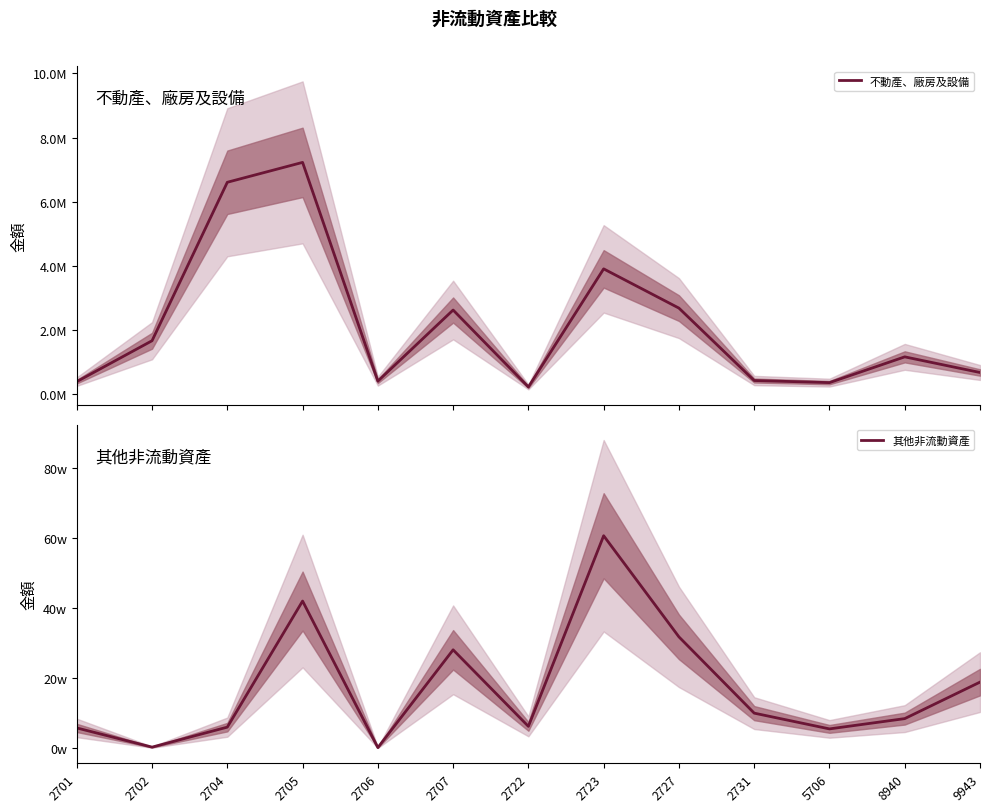

The 其他非流動資產 series shows 420881 at 2705. True or false?

True